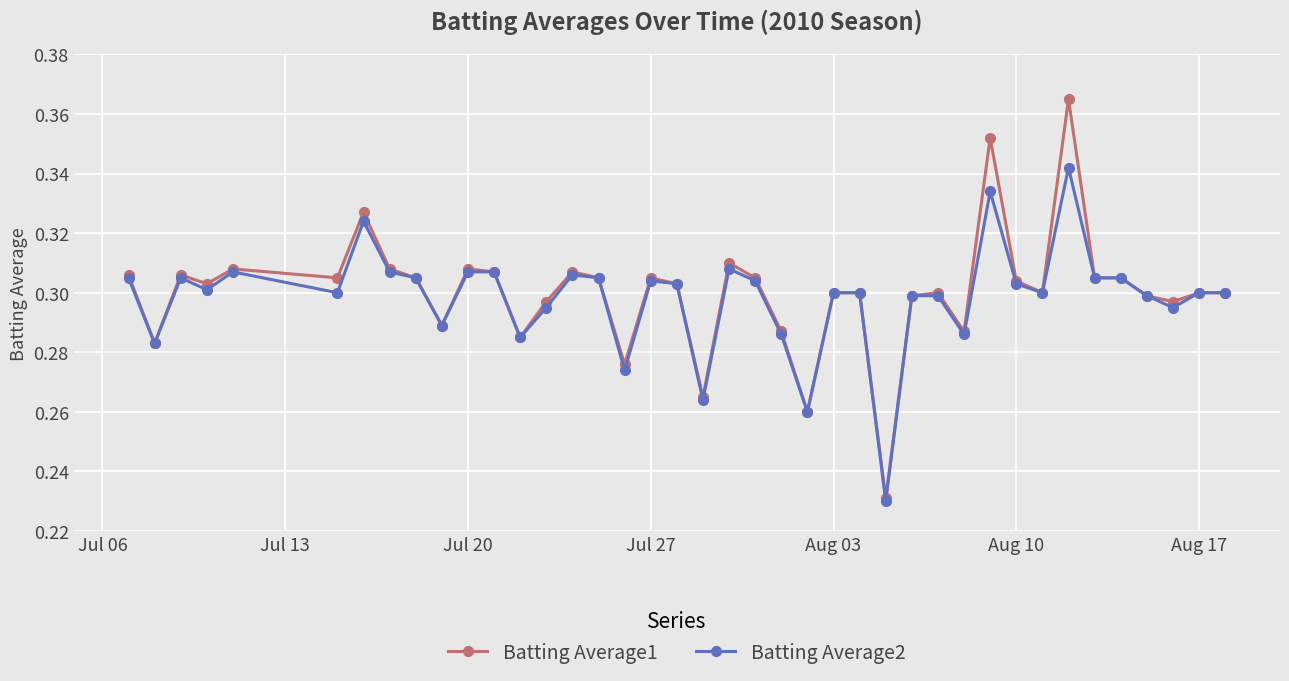

Which series has the widest spread of values?

Batting Average1